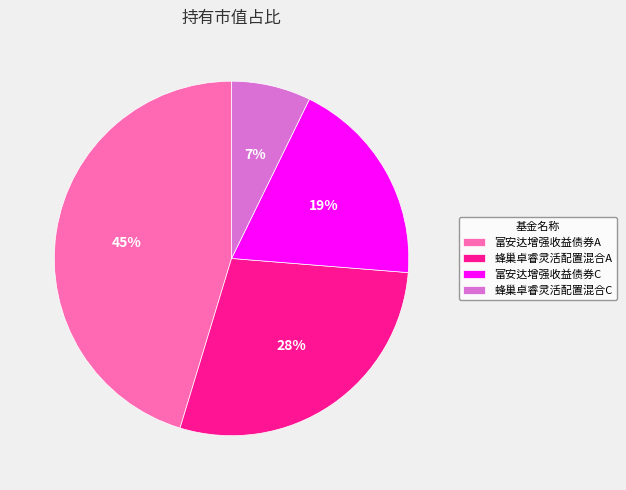

How many segments does this pie chart have?

4